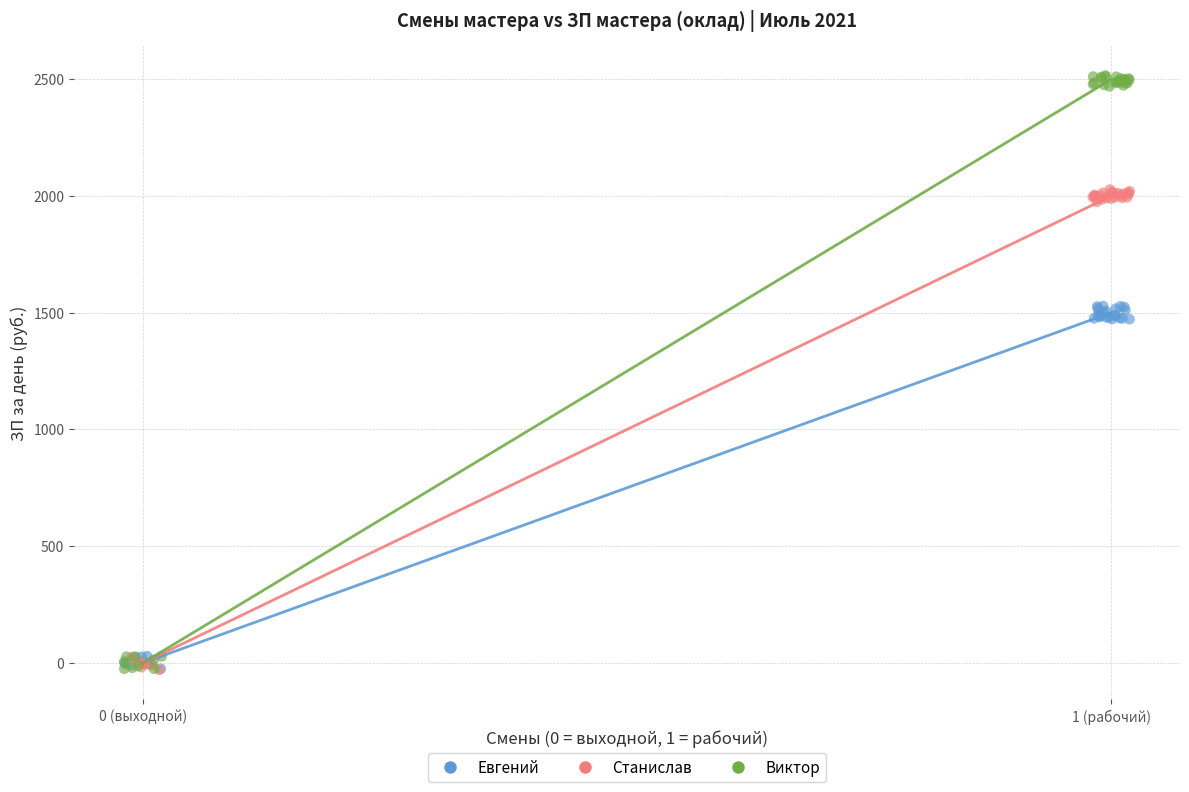

Which series has the largest Y range (max minus min)?

Виктор